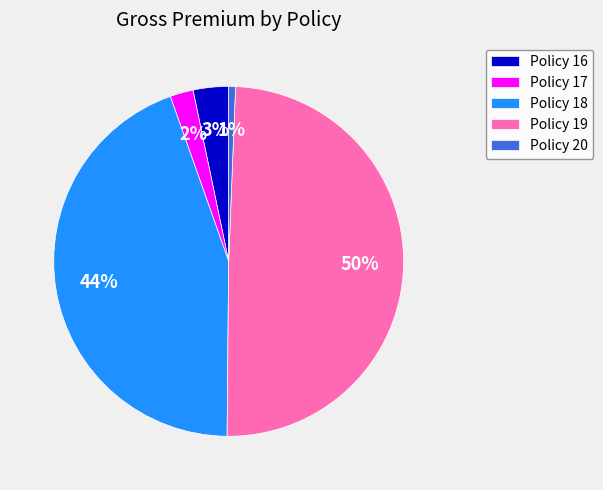

Between Policy 18 and Policy 17, which is larger?

Policy 18